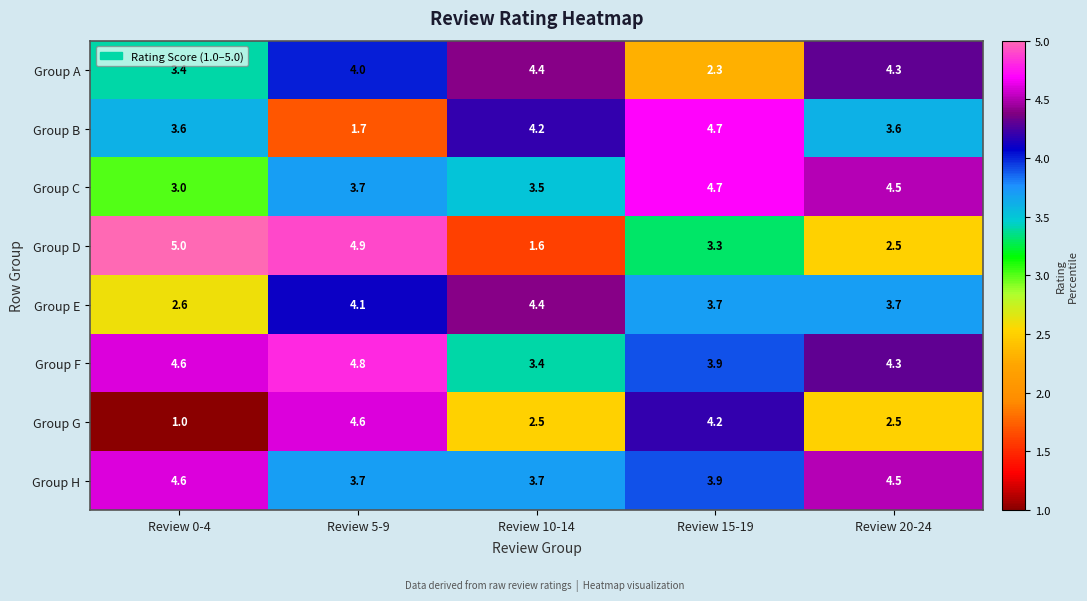

The Group F series shows 6.1 at Review 0-4. True or false?

False